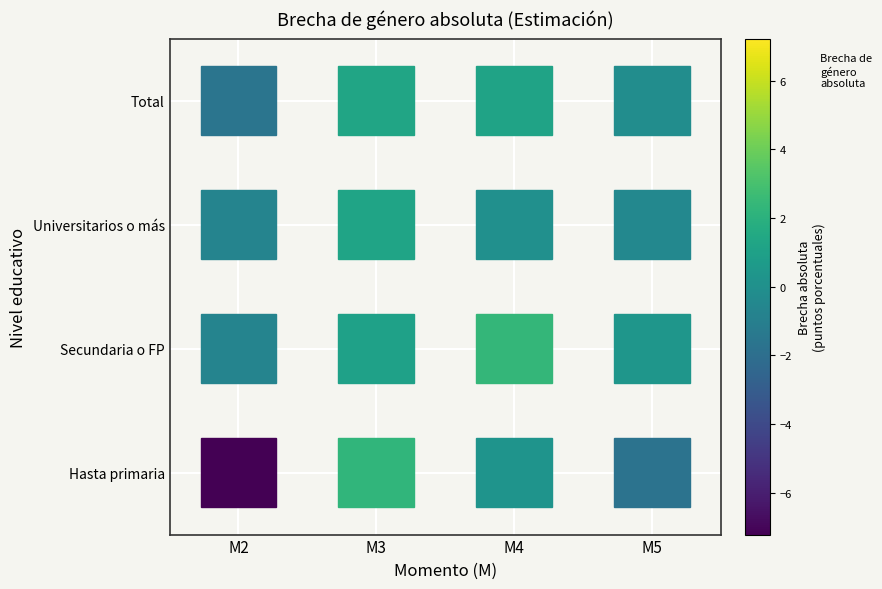

How many categories are shown in the chart?

4